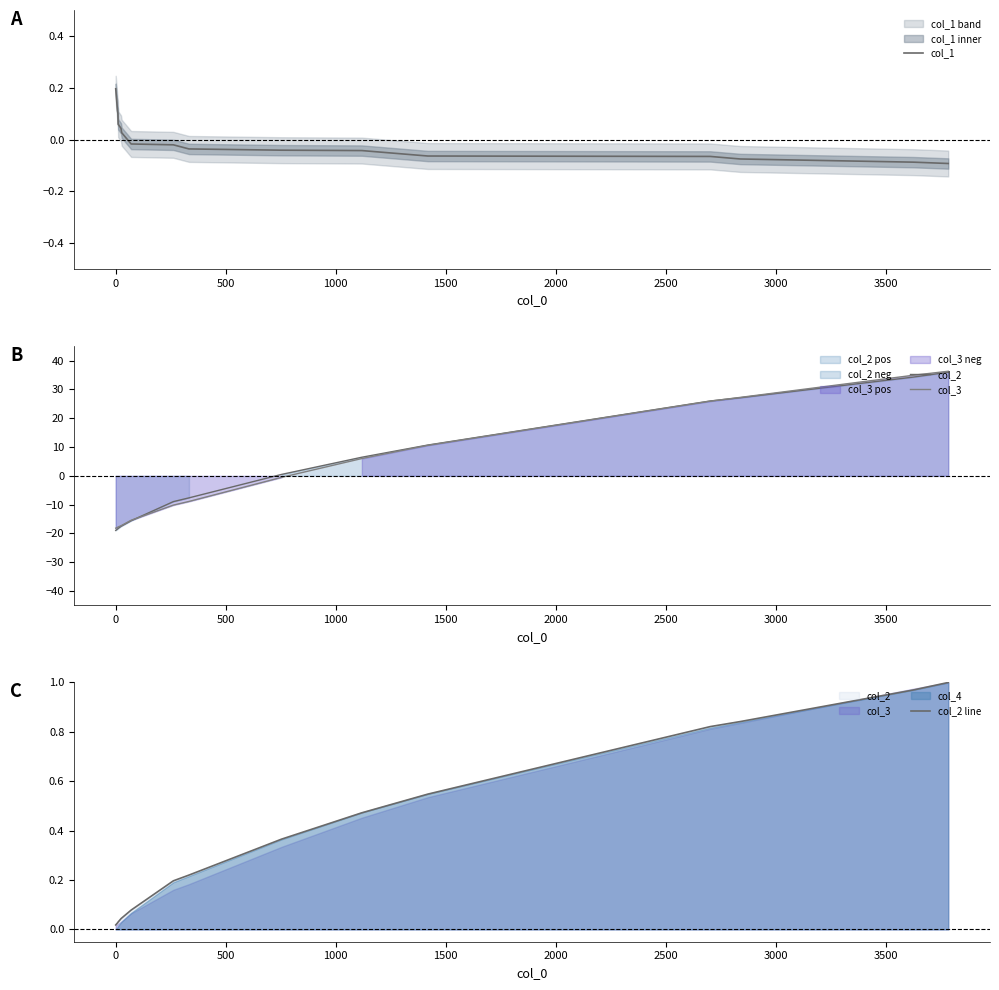

Reading right to left, extract all data points from this chart.

col_1: -0.1	-0.1	-0.1	-0.1	-0.1	-0.0	-0.0	-0.0	-0.0	-0.0	0.0	0.0	0.1	0.1	0.1	0.2
col_2: 36.0	34.3	27.1	26.0	10.7	6.5	0.5	-7.6	-8.9	-15.6	-17.4	-17.5	-18.3	-18.3	-18.5	-18.9
col_3: 36.3	34.9	27.2	25.9	10.6	6.0	-0.5	-8.9	-10.1	-15.4	-17.2	-17.3	-17.8	-17.8	-17.9	-18.2
col_2 line: 1.0	1.0	0.8	0.8	0.5	0.5	0.4	0.2	0.2	0.1	0.0	0.0	0.0	0.0	0.0	0.0